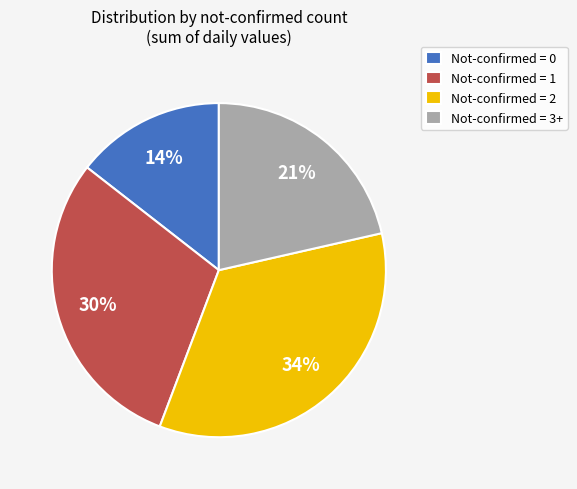

Rank the categories by value from lowest to highest.

Not-confirmed = 0, Not-confirmed = 3+, Not-confirmed = 1, Not-confirmed = 2